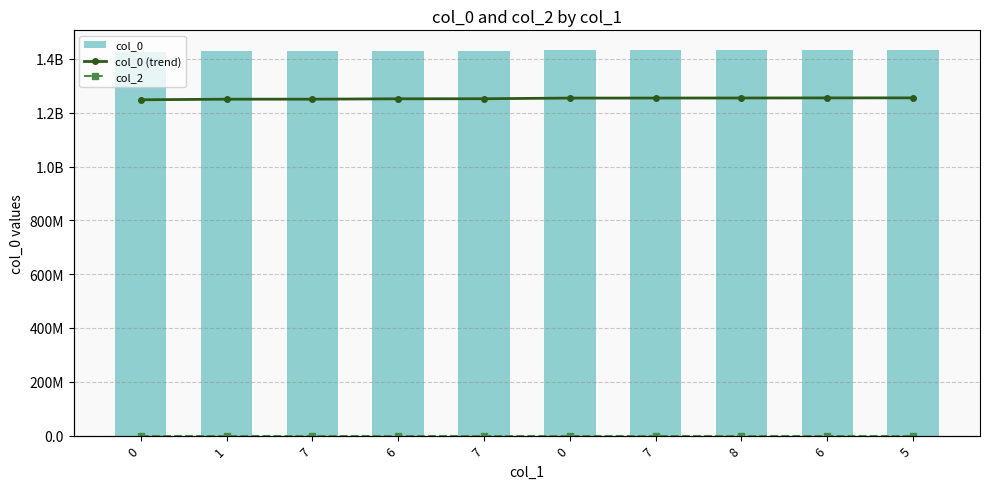

What is the difference between the maximum and minimum values in the col_0 (trend) series?

8047498